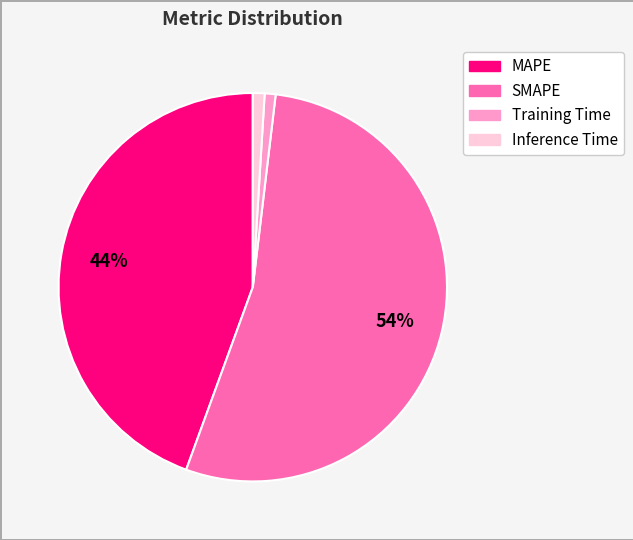

The SMAPE slice represents 54% of the pie. True or false?

True